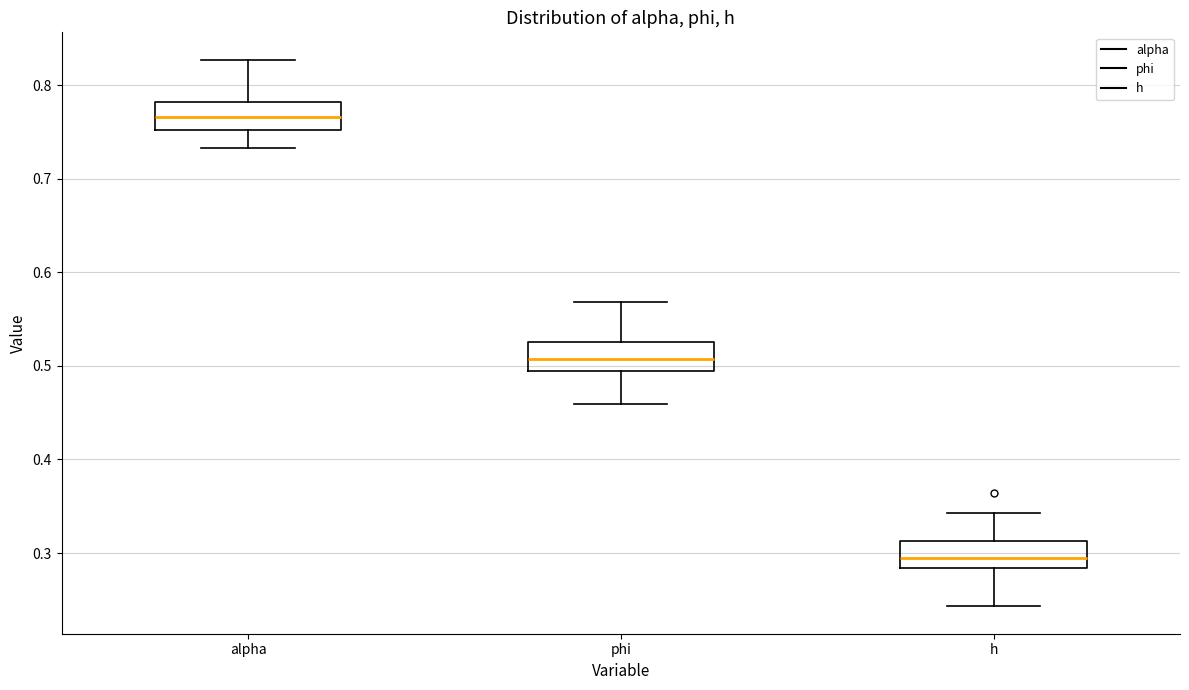

Which box's median line is the highest?

alpha